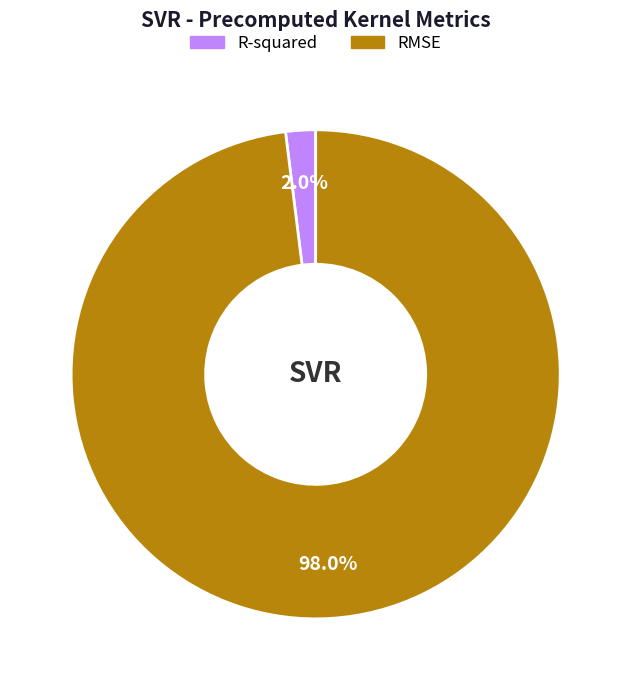

Is there any slice that represents more than half of the pie?

Yes